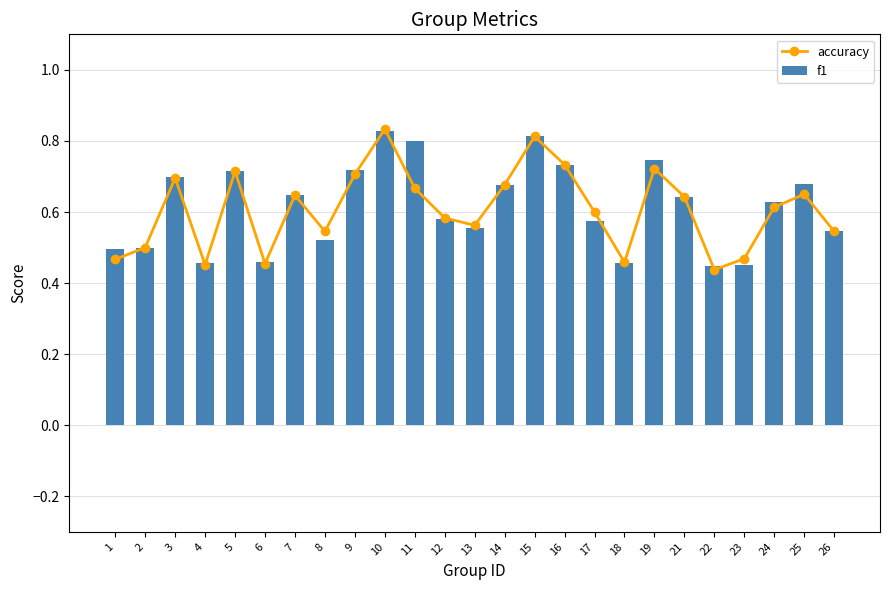

Read the accuracy value at 18.

0.5